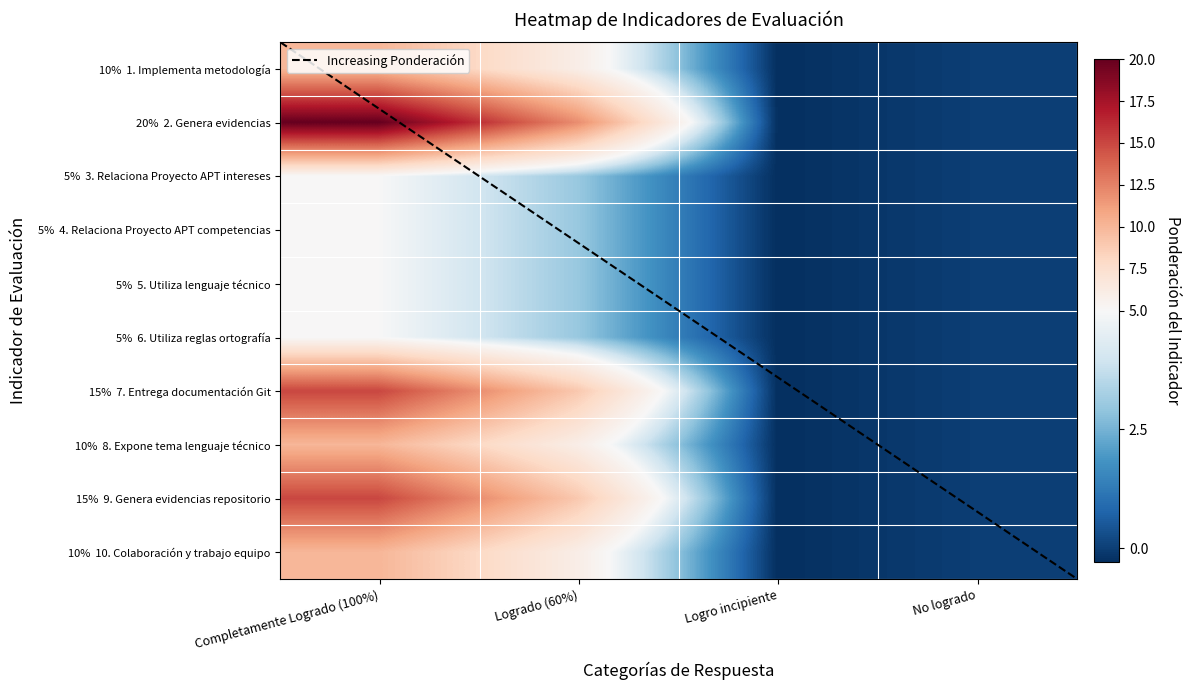

What is the sum of all 6. Utiliza reglas ortografía values?

7.7